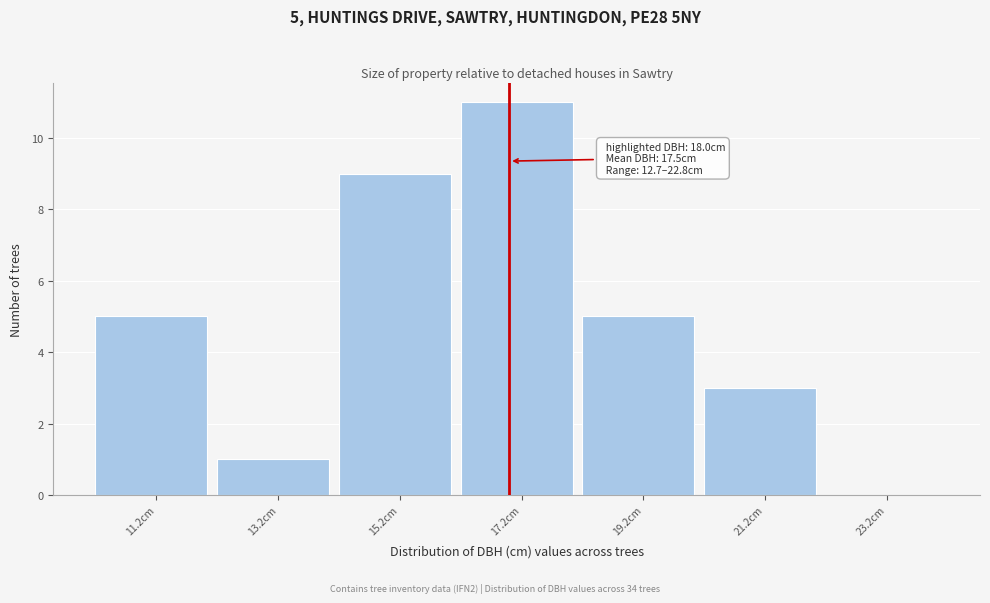

Reading right to left, extract all data points from this chart.

23.2cm=0	21.2cm=3	19.2cm=5	17.2cm=11	15.2cm=9	13.2cm=1	11.2cm=5